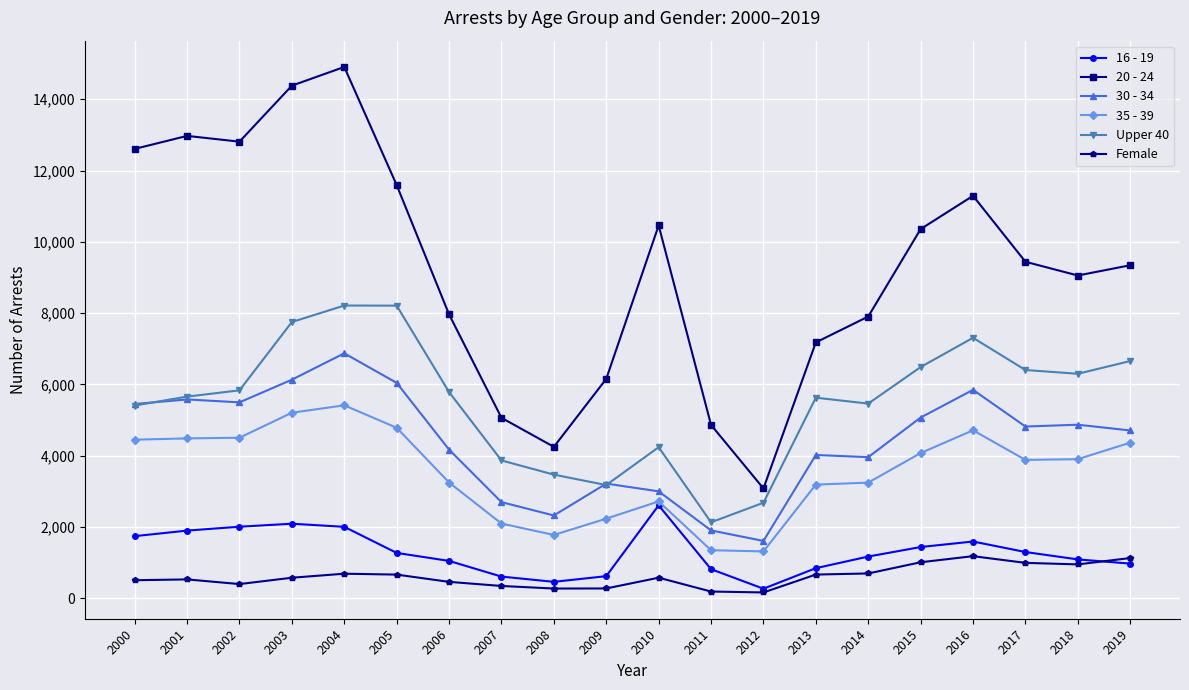

Which series has the largest range (max minus min)?

20 - 24